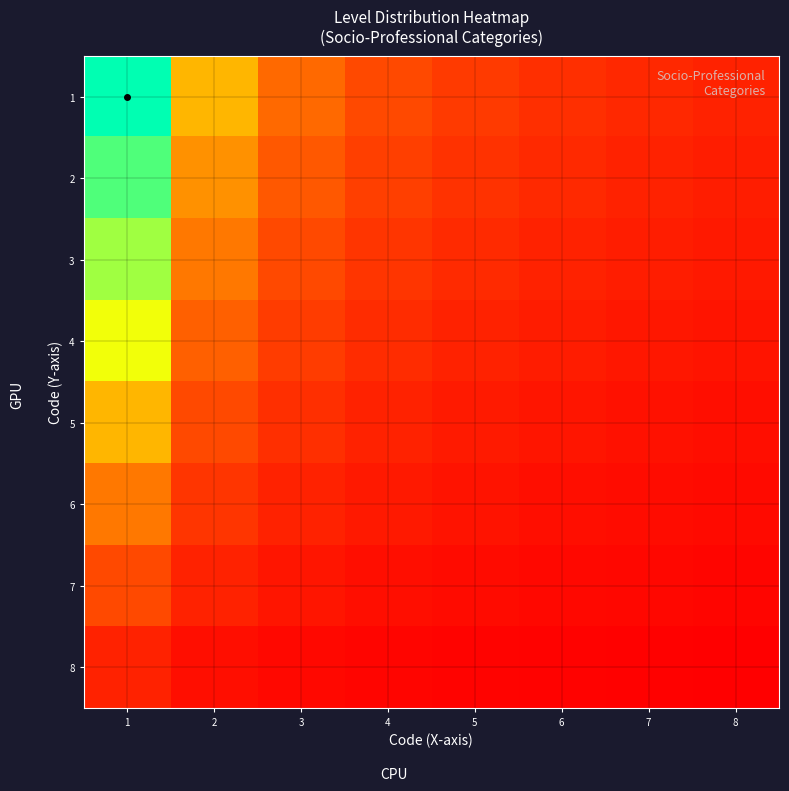

Which has a higher value, 2 or 3?

2